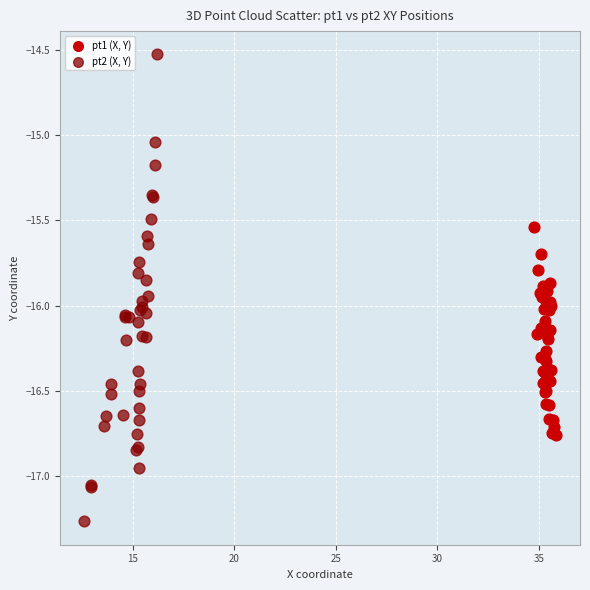

Which series has the widest spread of Y values?

pt2 (X, Y)